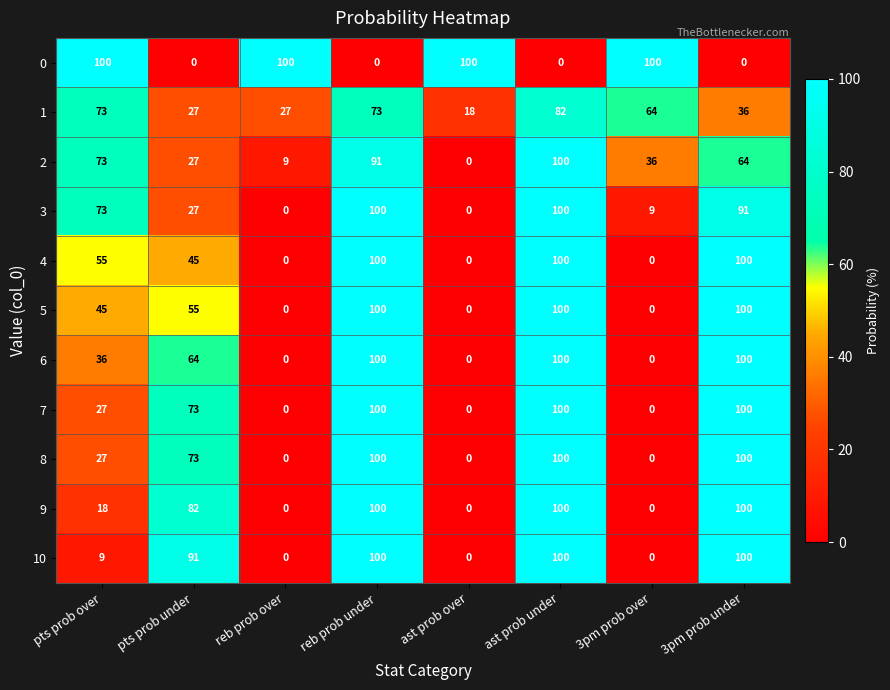

At which label is 7 closest to 50?

pts prob over